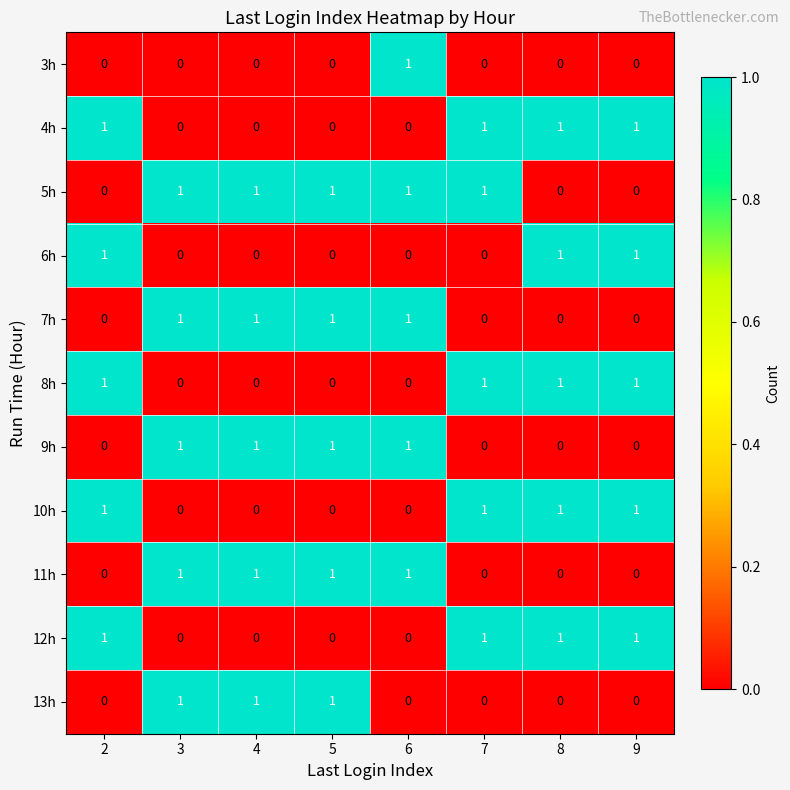

Is it true that 5h equals 0 at 9?

True